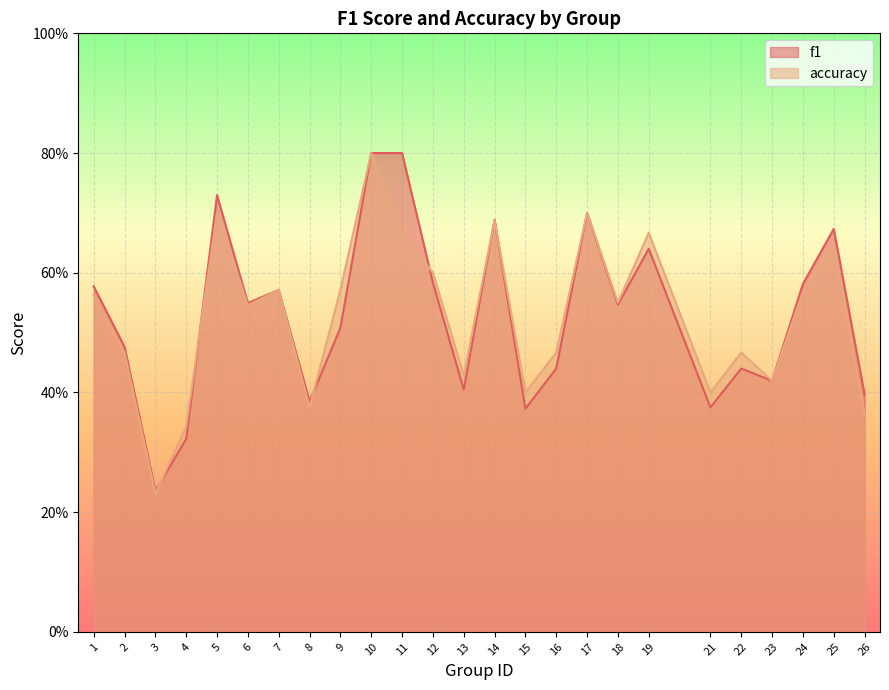

Reading left to right, list all the values displayed in this chart.

f1: 0.6	0.5	0.2	0.3	0.7	0.5	0.6	0.4	0.5	0.8	0.8	0.6	0.4	0.7	0.4	0.4	0.7	0.5	0.6	0.4	0.4	0.4	0.6	0.7	0.4
accuracy: 0.6	0.5	0.2	0.3	0.7	0.5	0.6	0.4	0.6	0.8	0.7	0.6	0.4	0.7	0.4	0.5	0.7	0.6	0.7	0.4	0.5	0.4	0.6	0.7	0.4